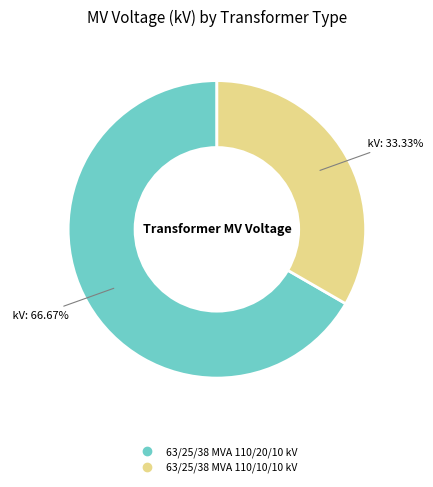

What percentage is NOT represented by 63/25/38 MVA 110/10/10 kV?

66.7%